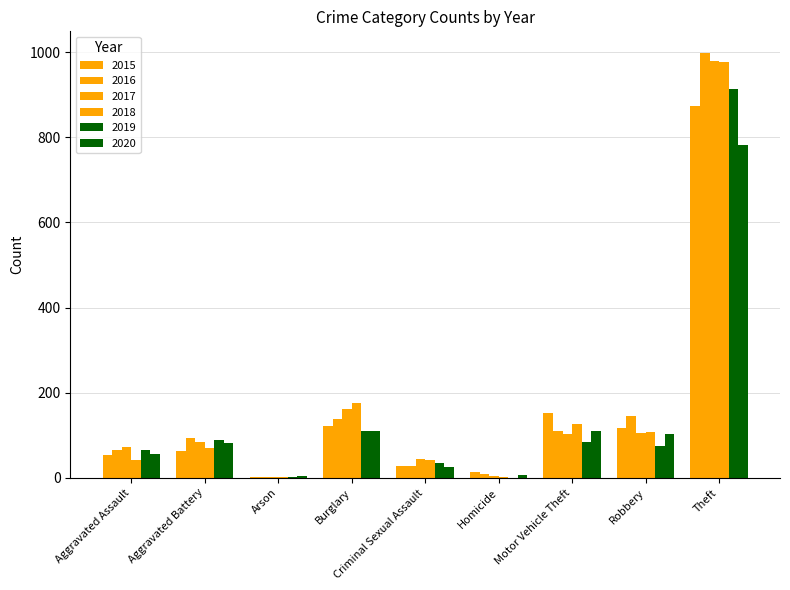

Where does the 2018 series first go above 70?

Burglary